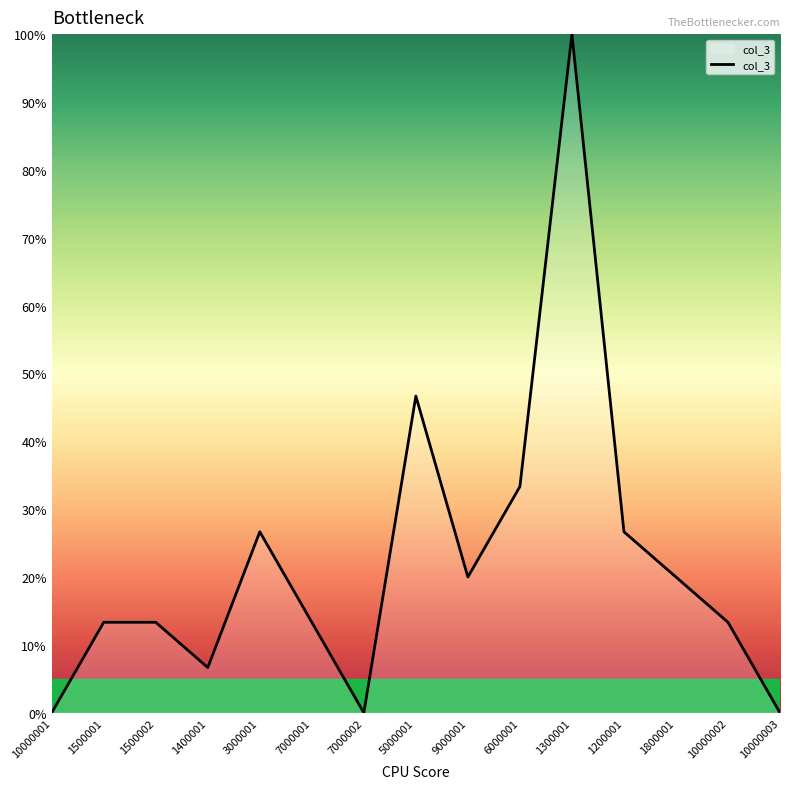

Between 7000001 and 1300001, which is larger?

1300001